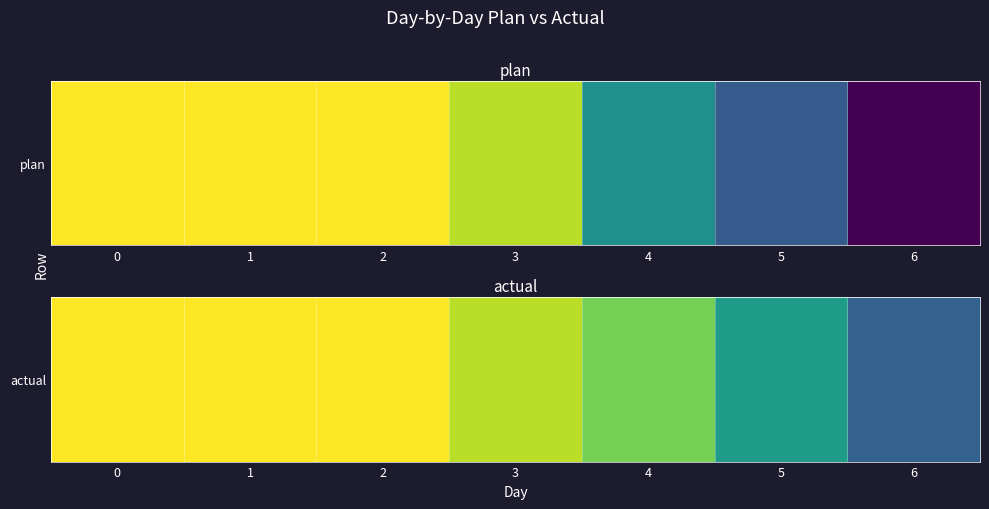

Reading right to left, extract all data points from this chart.

6=12	5=21	4=30	3=34	2=38	1=38	0=38